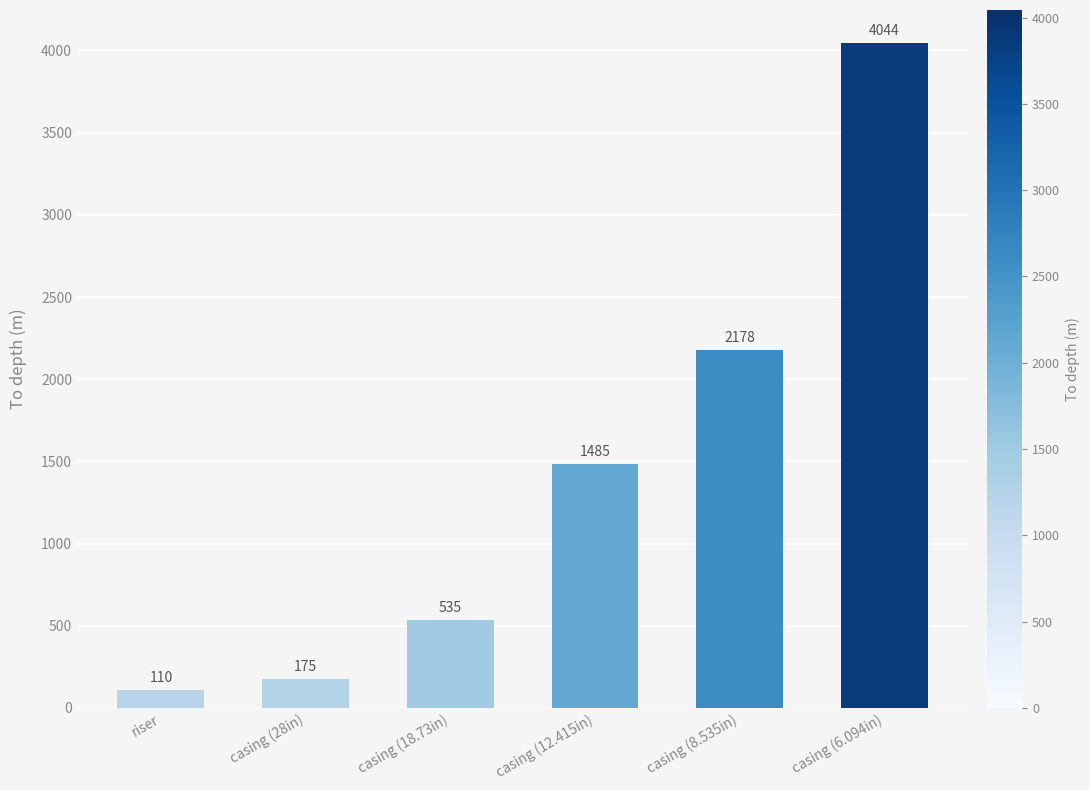

What is the label of the 5th bar from the right?

casing (28in)